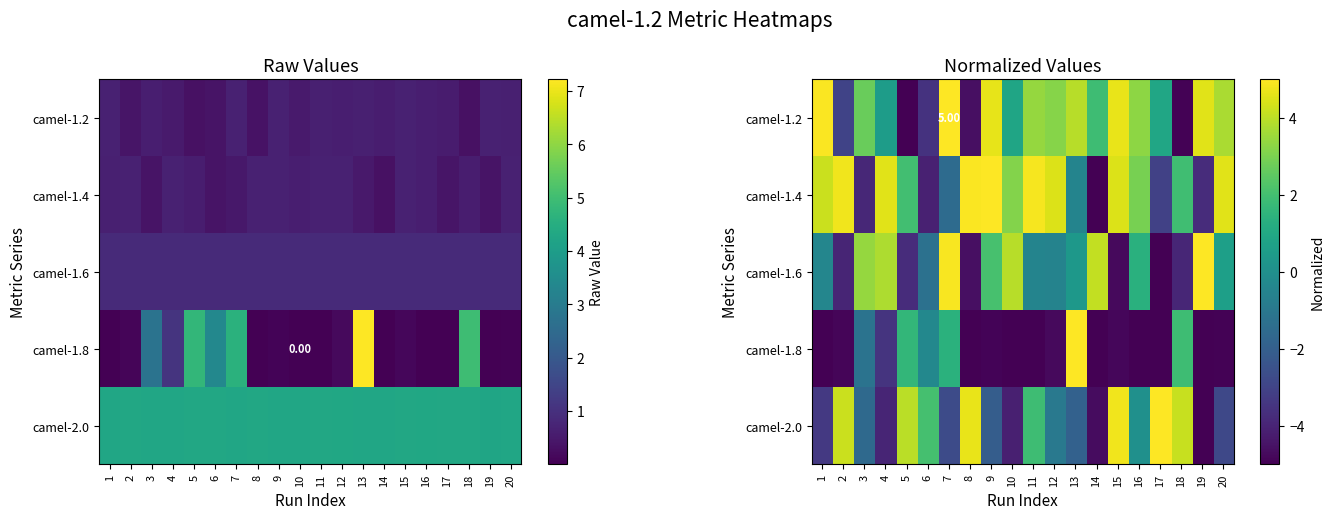

Which series changed the most between 1 and 5?

camel-1.2